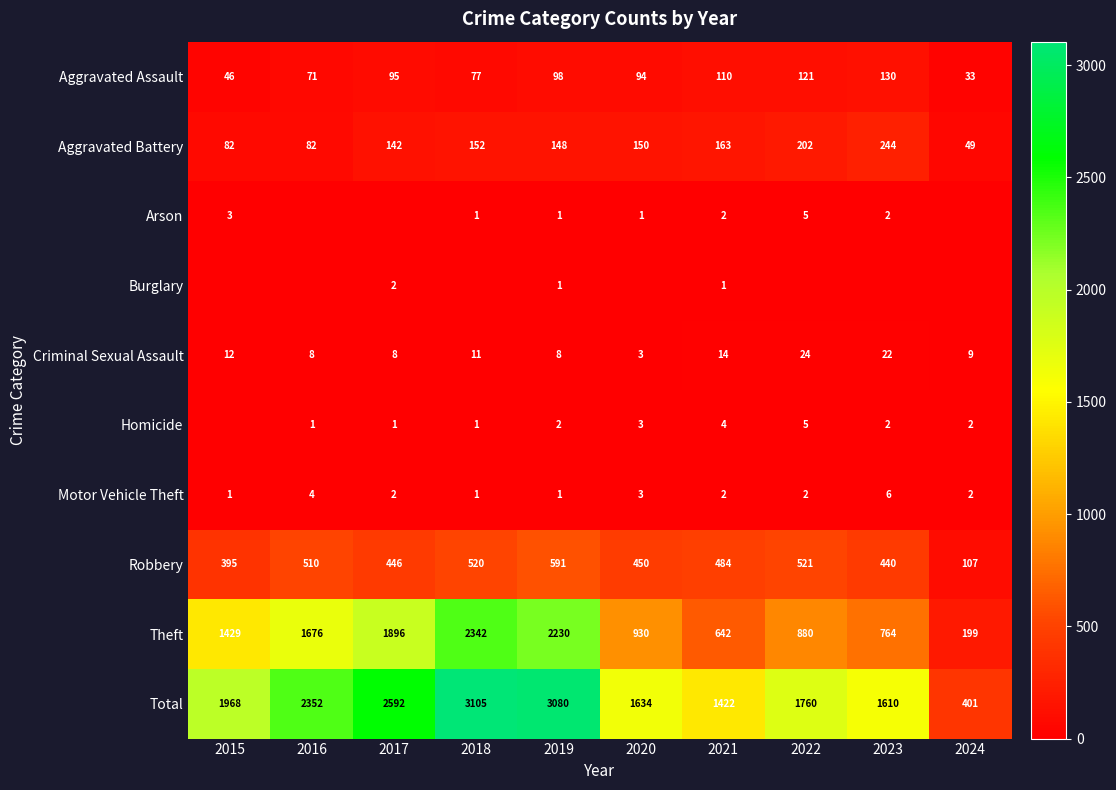

The value of Robbery at 2022 is 521. True or false?

True